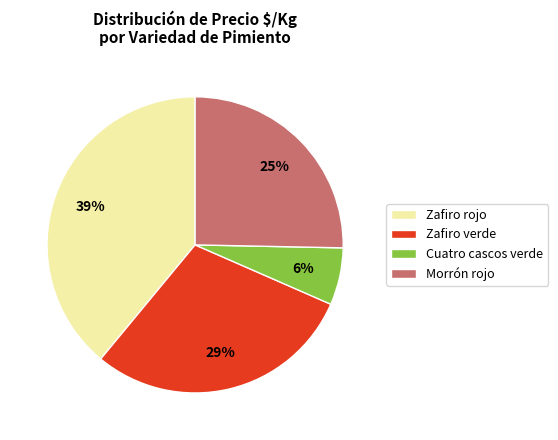

Which has a higher value, Zafiro rojo or Cuatro cascos verde?

Zafiro rojo